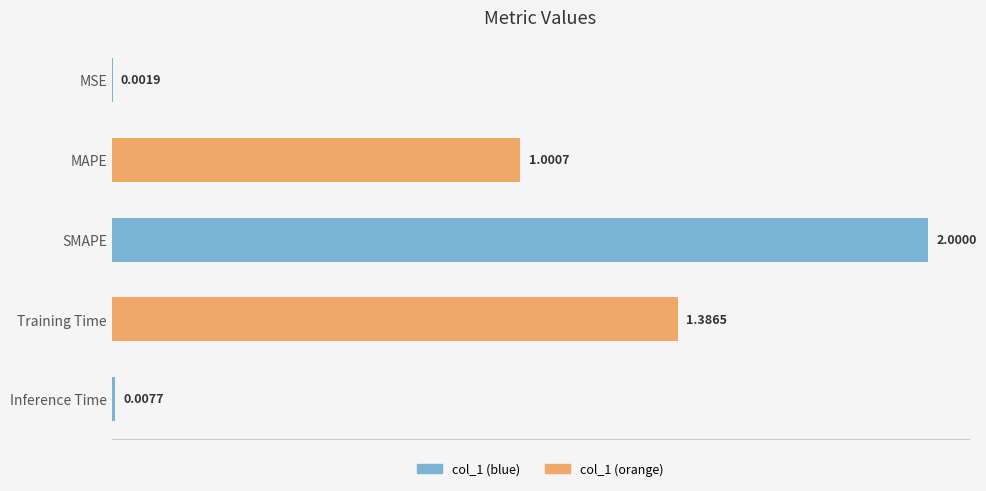

Where is the data nearest to the value 1?

MAPE